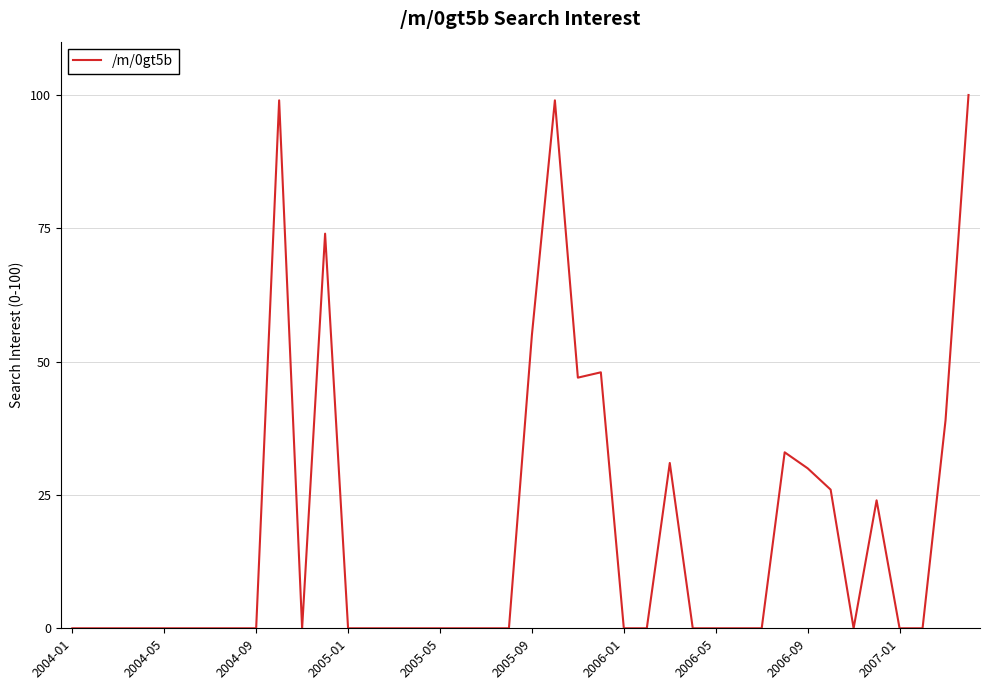

What is the difference between the maximum and minimum values?

100